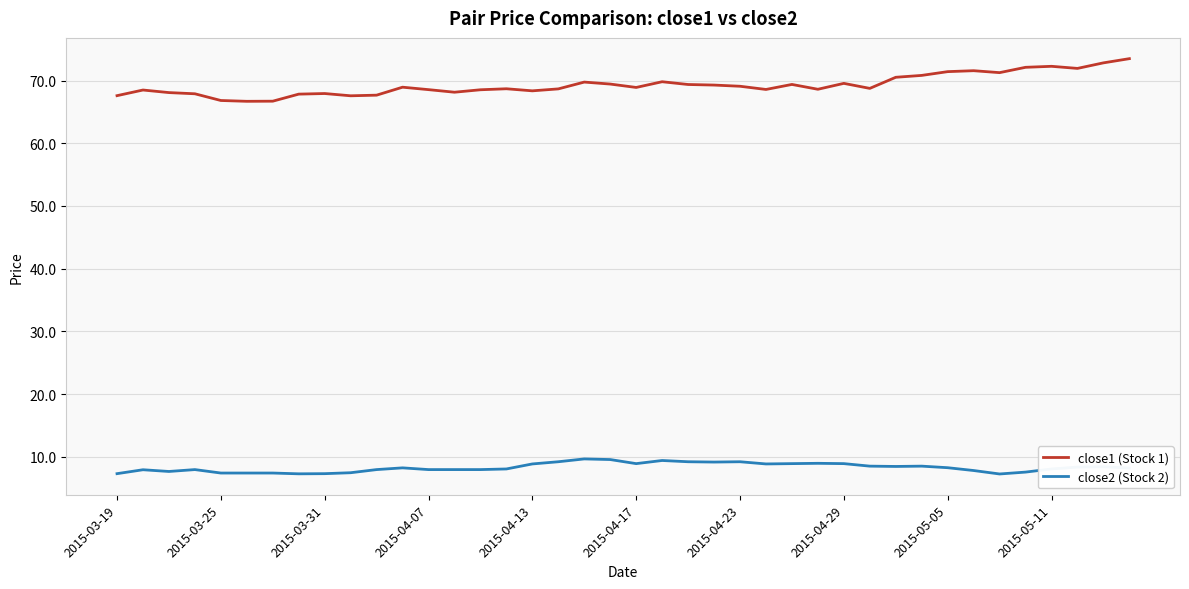

What is the maximum value shown in the chart?

73.5